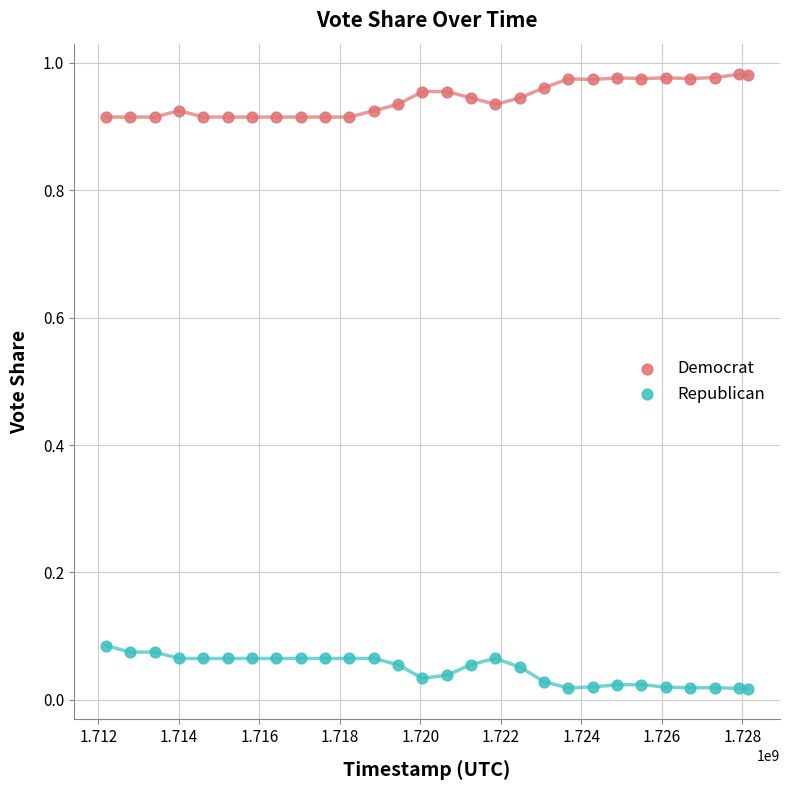

Which series reaches the maximum Y coordinate?

Democrat